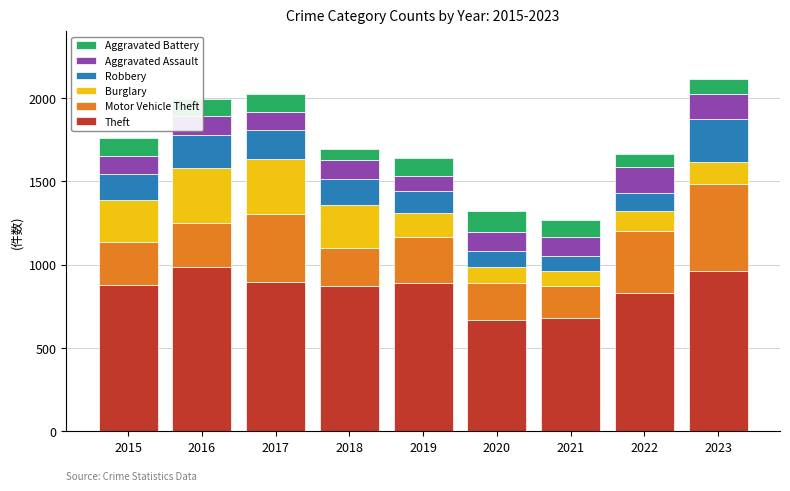

What is the minimum value for Theft?

666